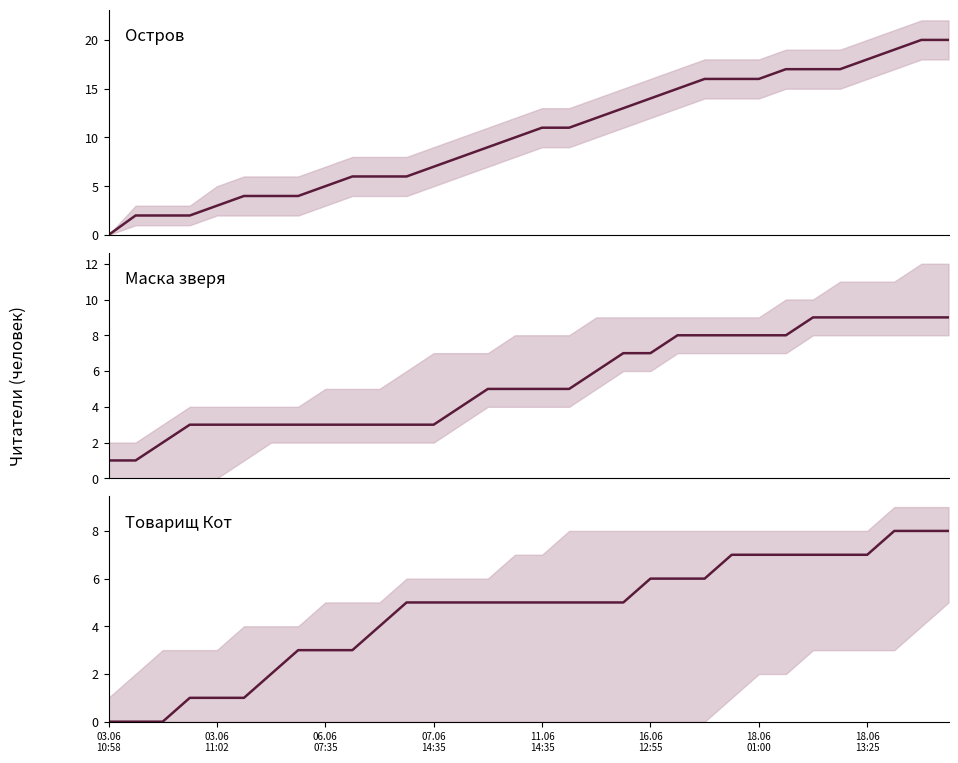

How many lines are shown in the chart?

3